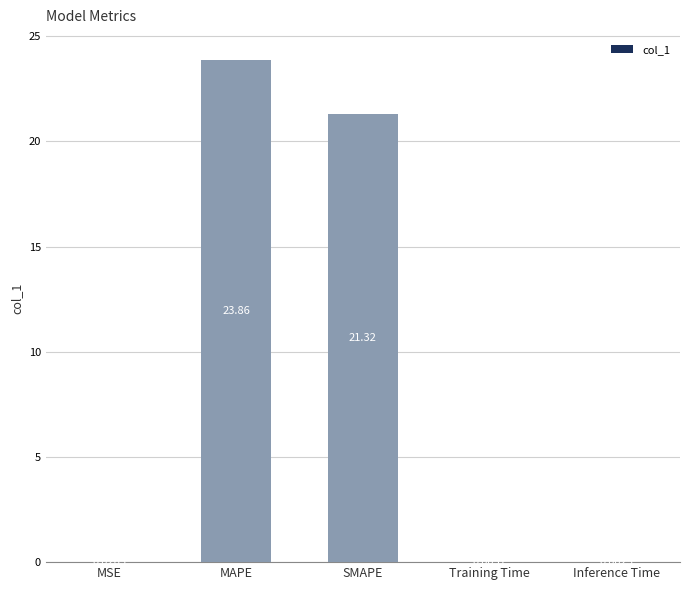

Which label corresponds to the largest value in the chart?

MAPE